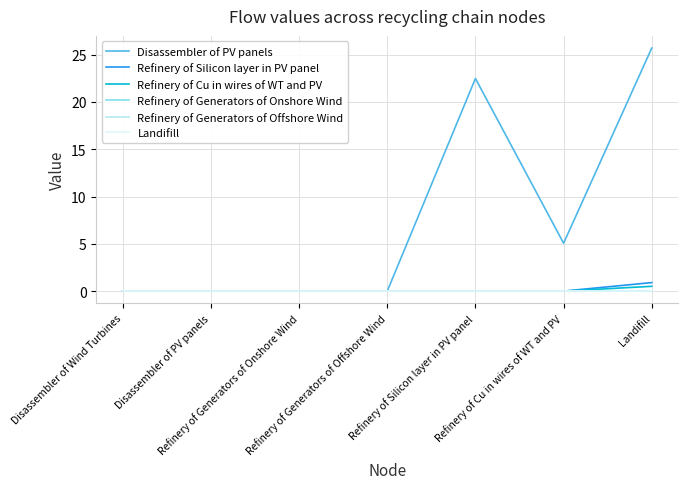

Which series has the largest range (max minus min)?

Disassembler of PV panels